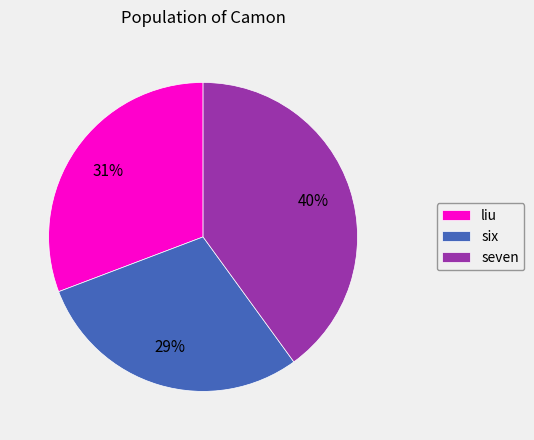

Does any single category account for the majority?

No